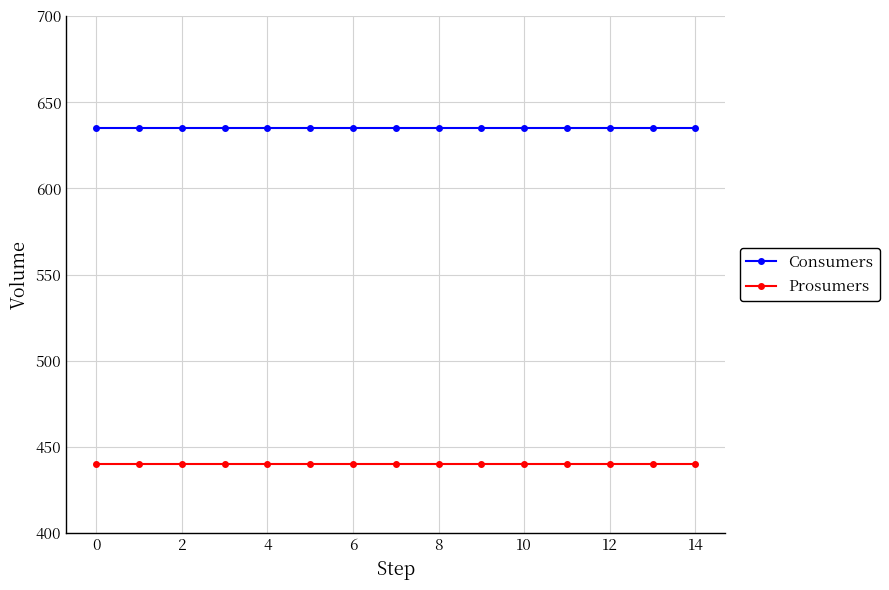

True or false: Consumers and Prosumers intersect in this chart.

False